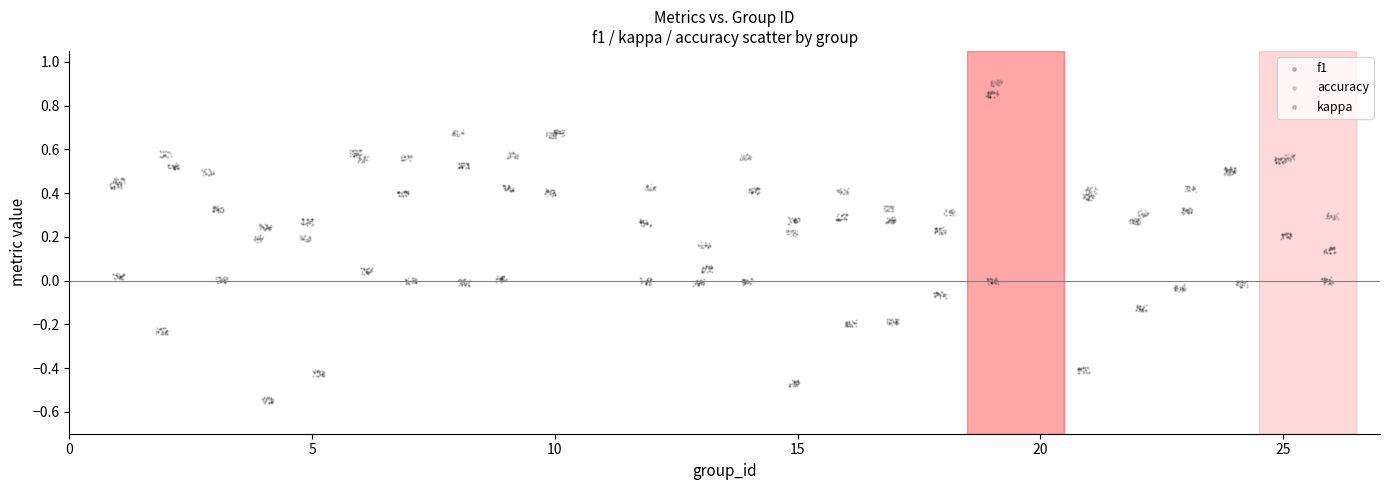

What are all the series names shown in the legend?

f1, accuracy, kappa